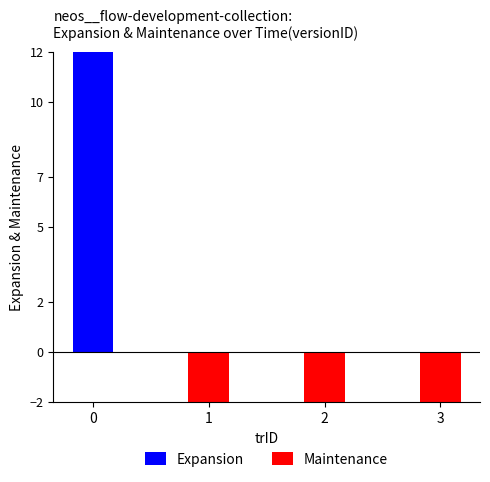

What is the change in value from 1 to 2?

-15.7